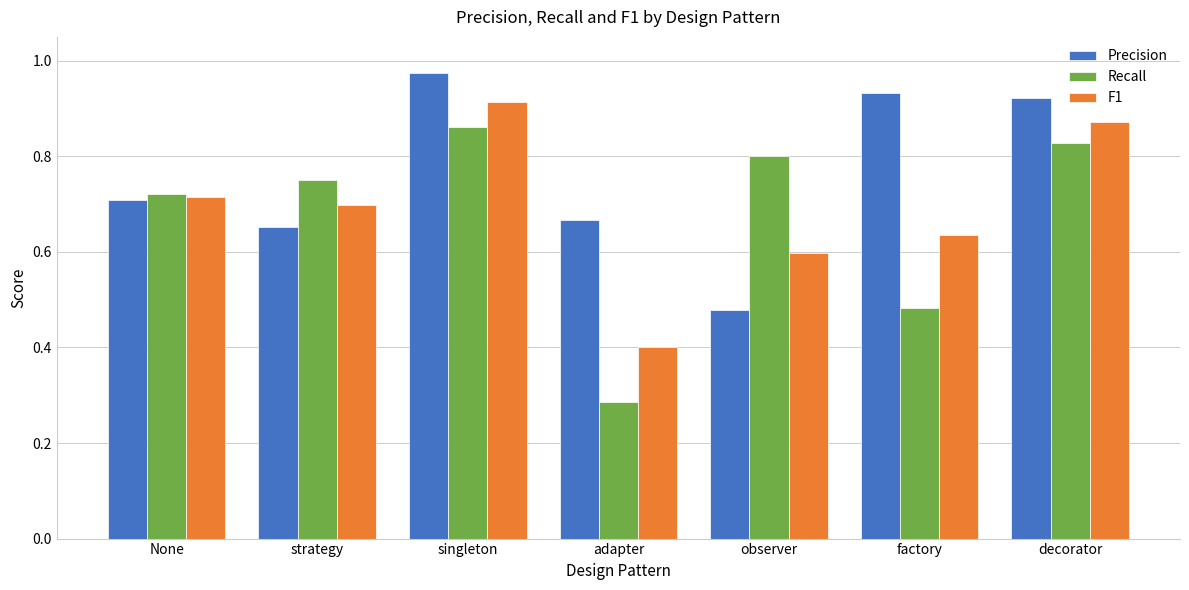

At strategy, list the series in order from smallest to largest.

Precision, F1, Recall